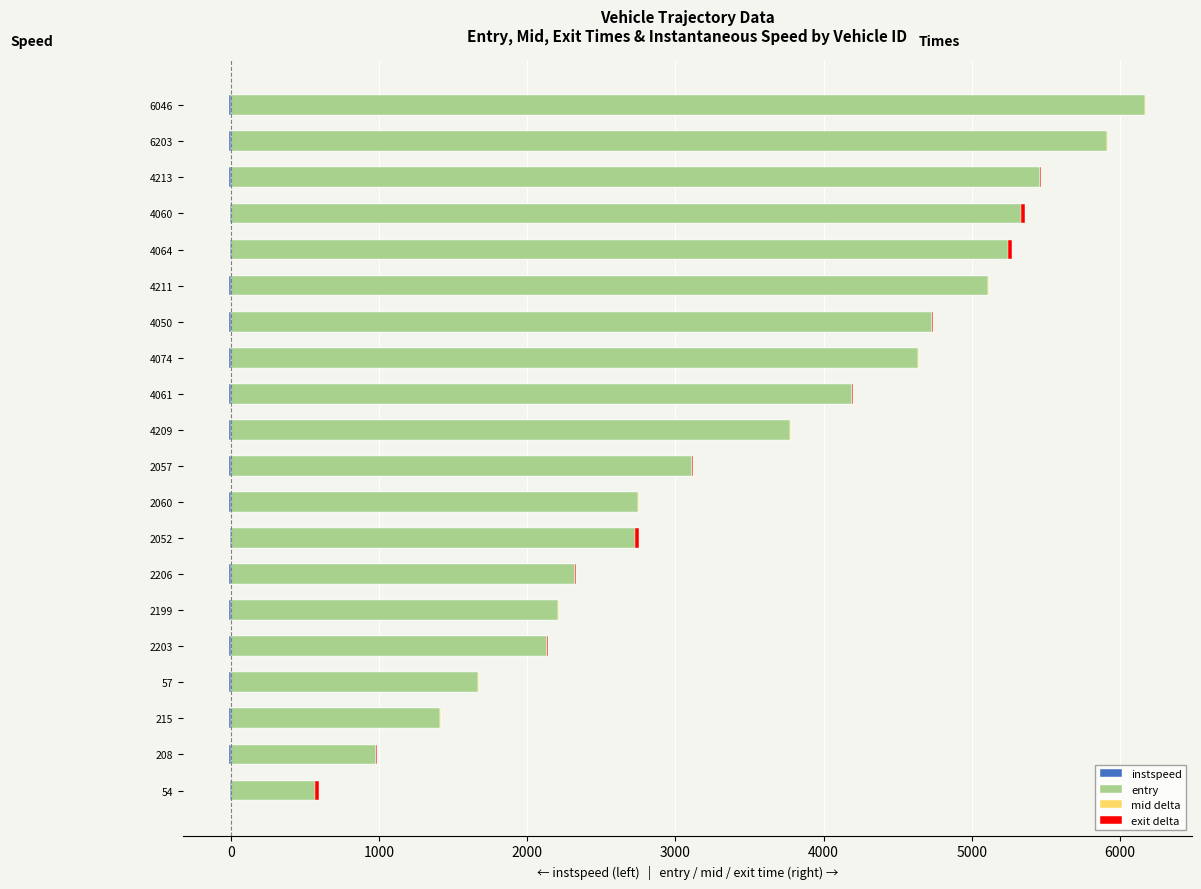

How many bars are there in each group?

4